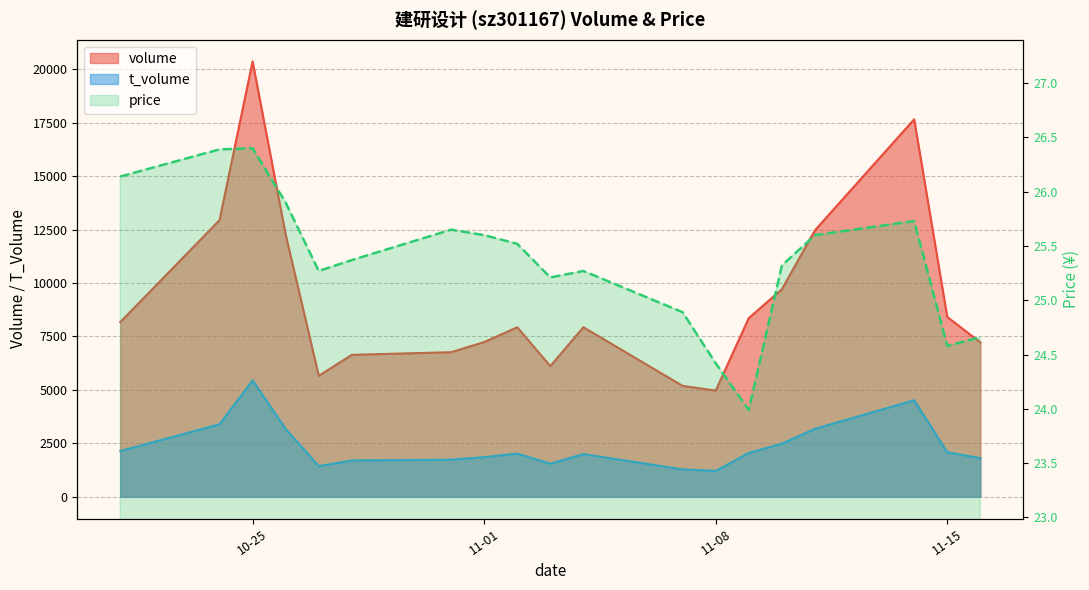

The value of volume at 2022-11-03 is 6113.0. True or false?

True